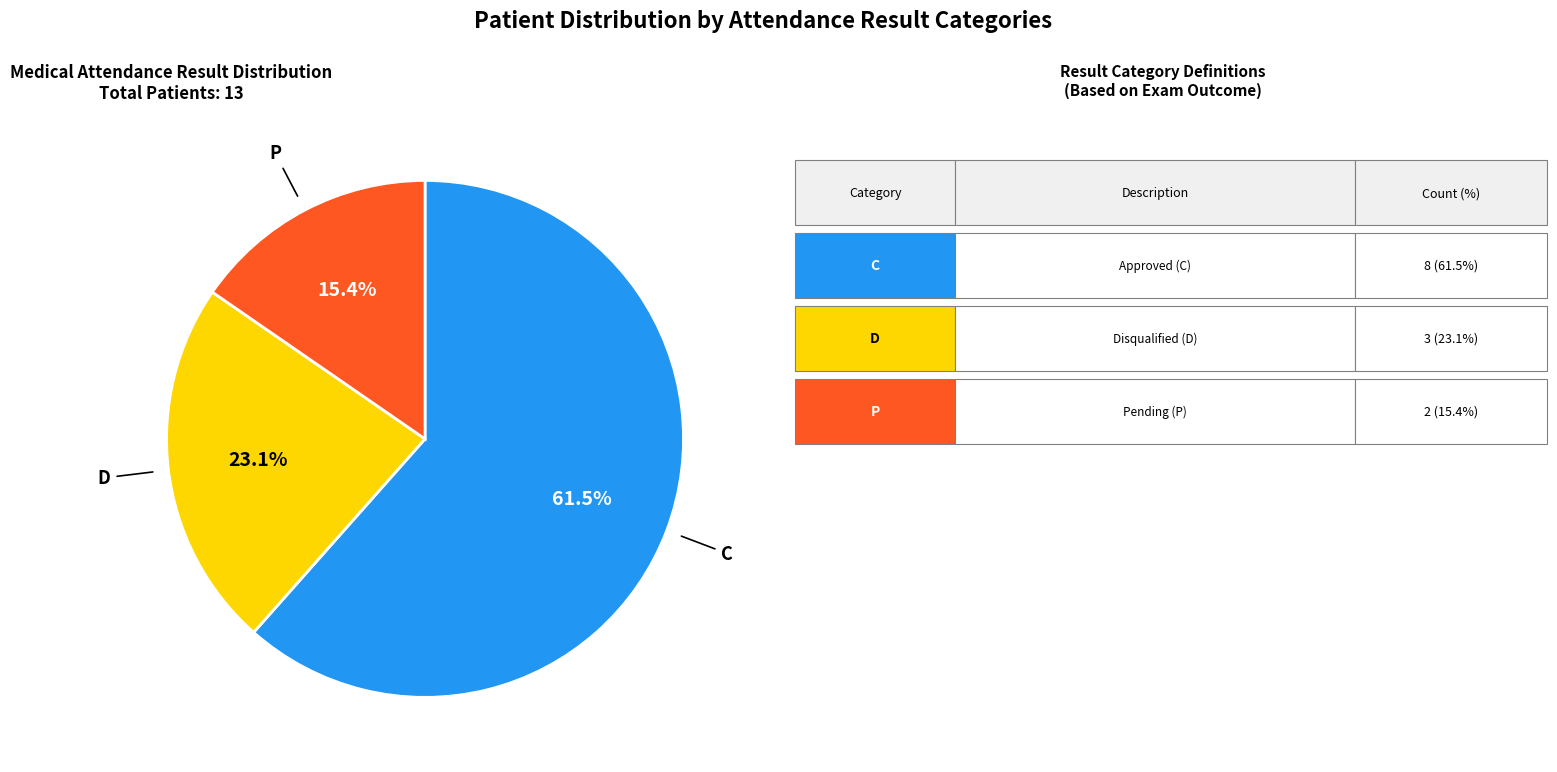

To the nearest percent, what portion does P represent?

15%